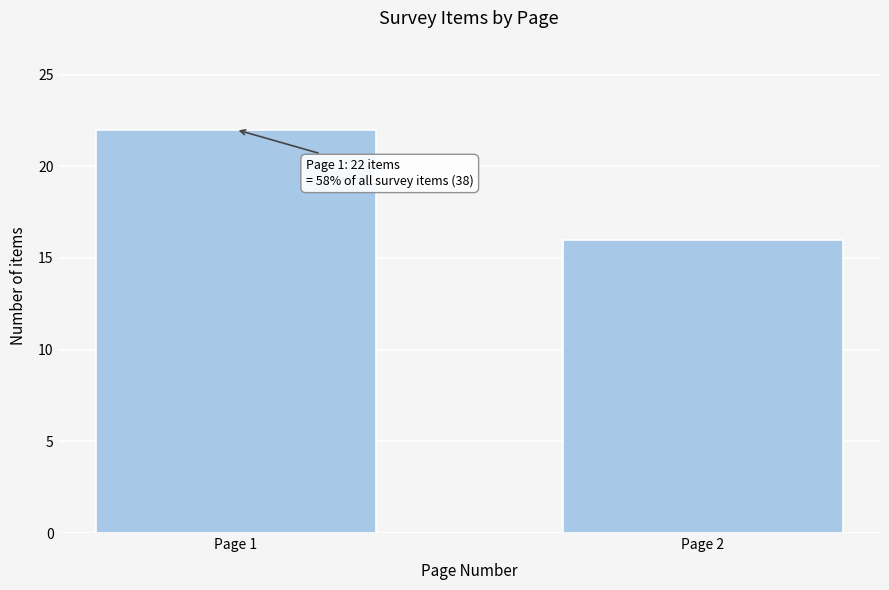

Reading right to left, list all the values displayed in this chart.

16	22